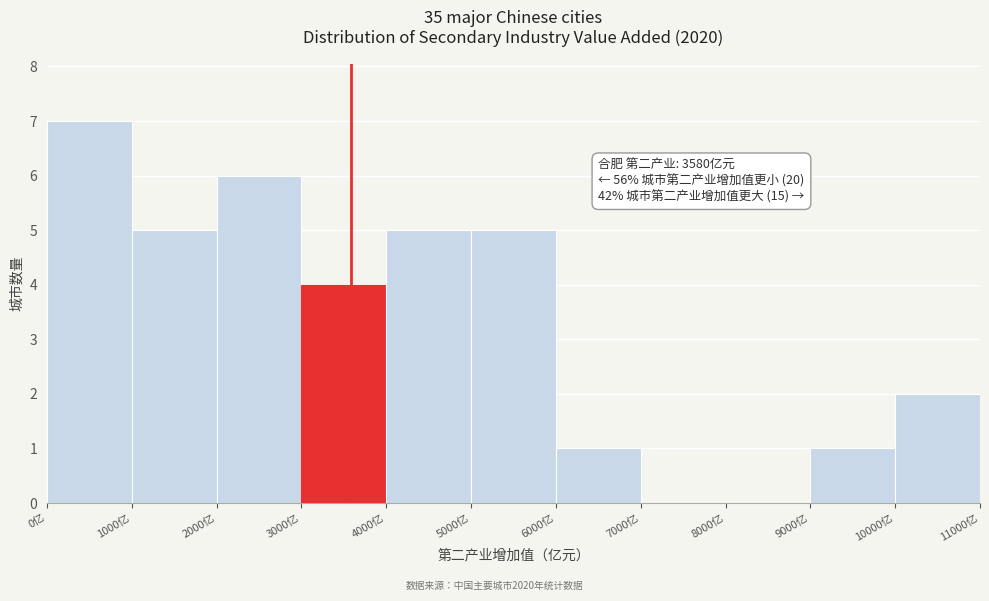

Which range on the x-axis has the tallest bar?

0 to 1000